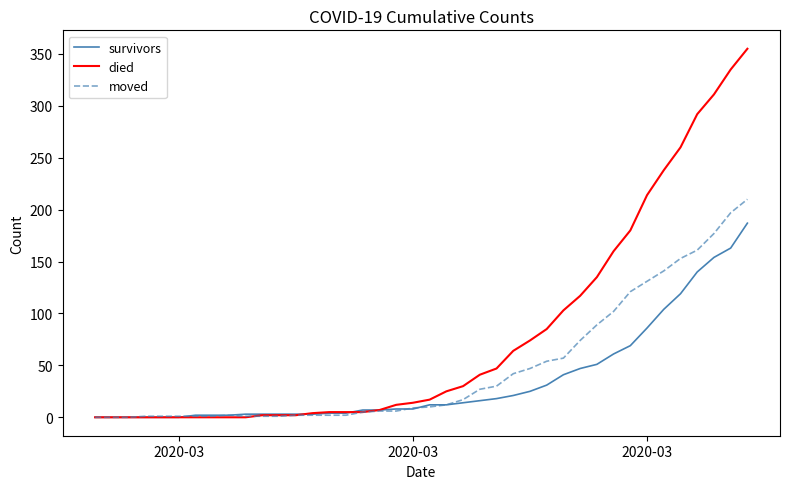

List the series in order of their peak value, lowest first.

survivors, moved, died